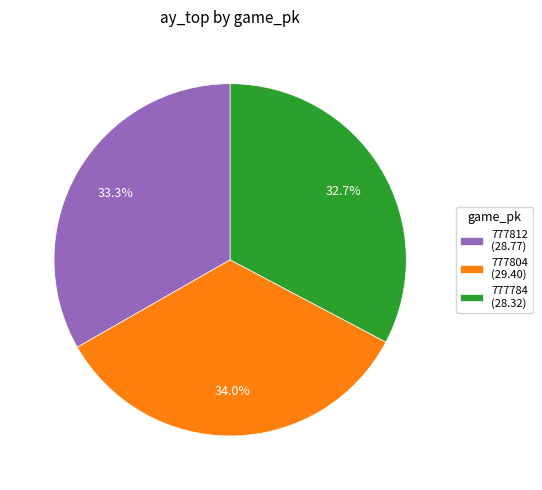

Which category has the biggest portion of the pie?

777804